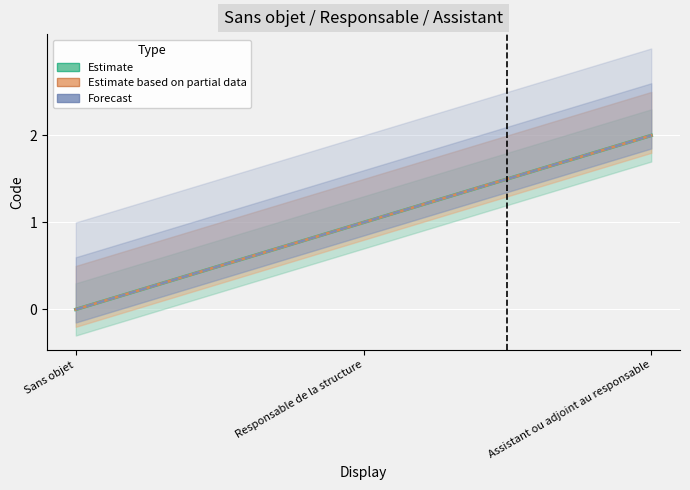

Where is Estimate based on partial data nearest to the value 1?

Responsable de la structure